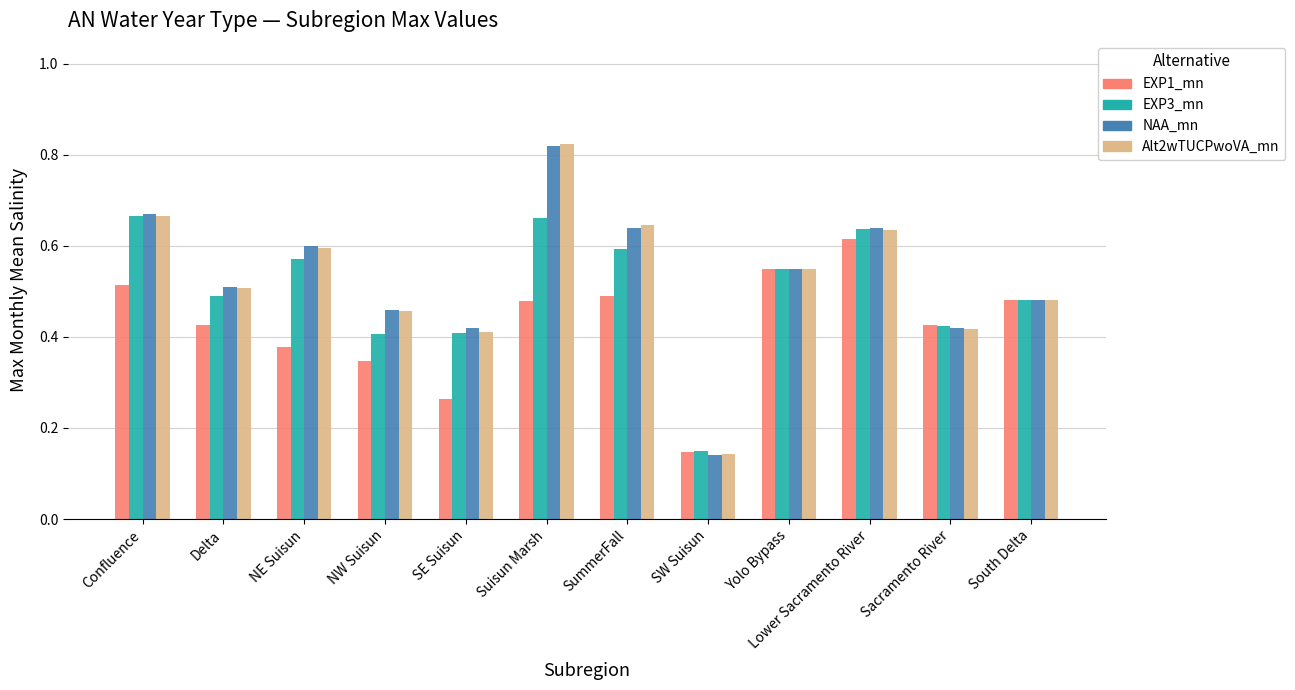

Between SE Suisun and Sacramento River, which series saw the biggest shift?

EXP1_mn